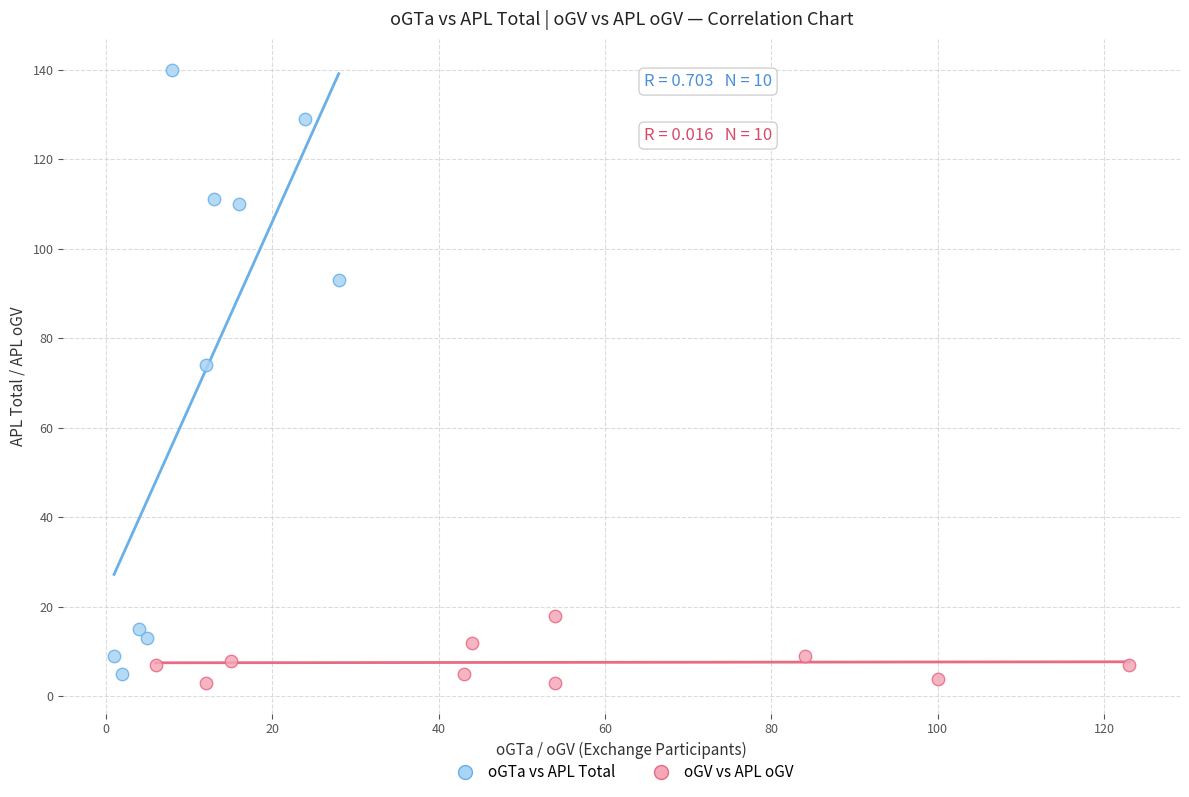

What are all the series names shown in the legend?

oGTa vs APL Total, oGV vs APL oGV